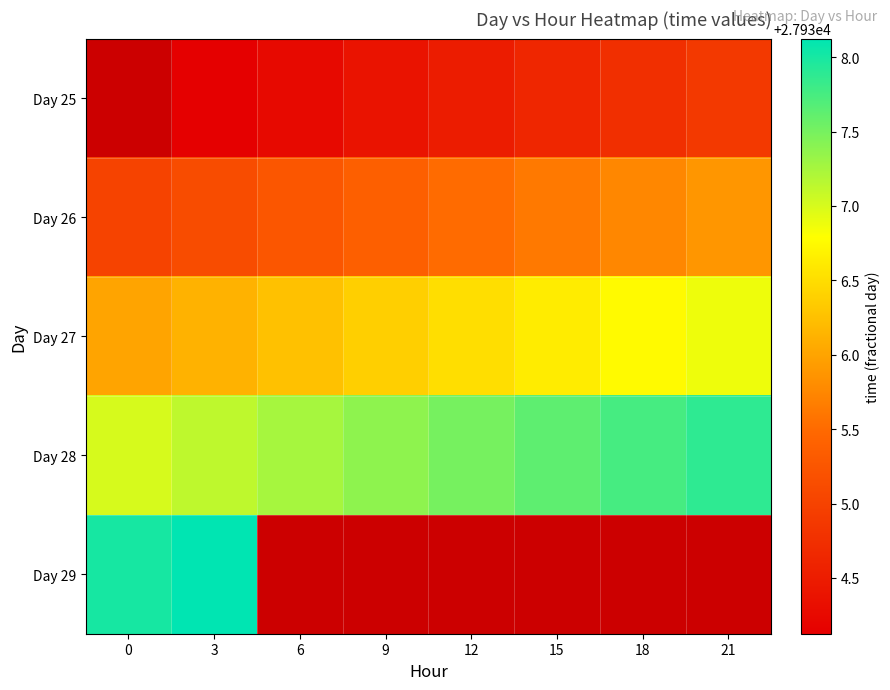

Is it true that Day 27 equals 27936.9 at 21?

True